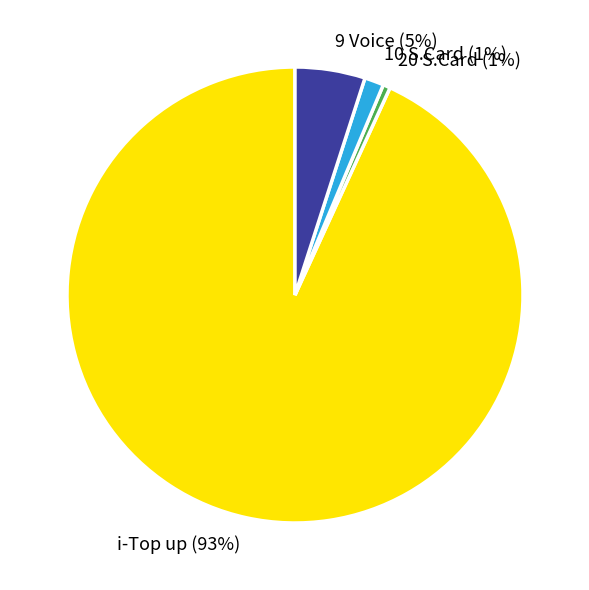

How many segments does this pie chart have?

4